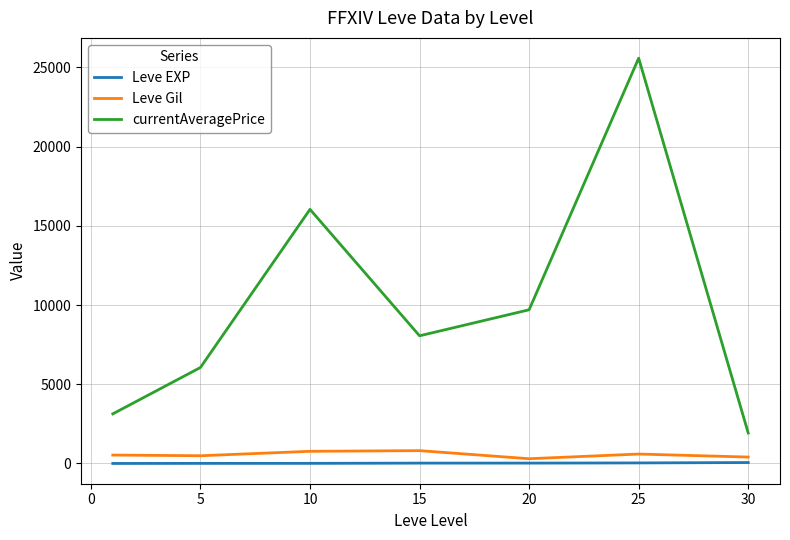

True or false: Leve Gil and currentAveragePrice intersect in this chart.

False